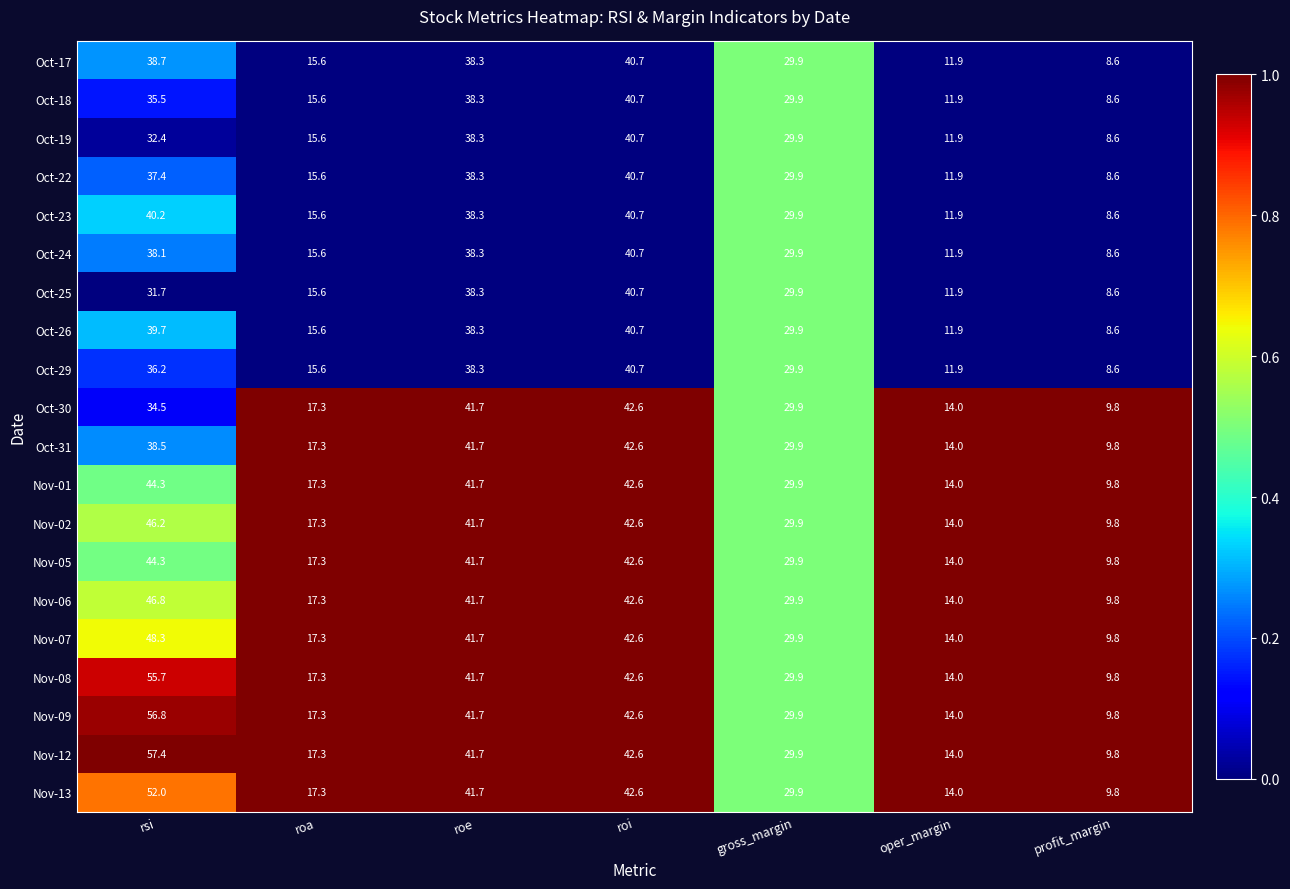

What is the sum of all Oct-17 values?

183.7